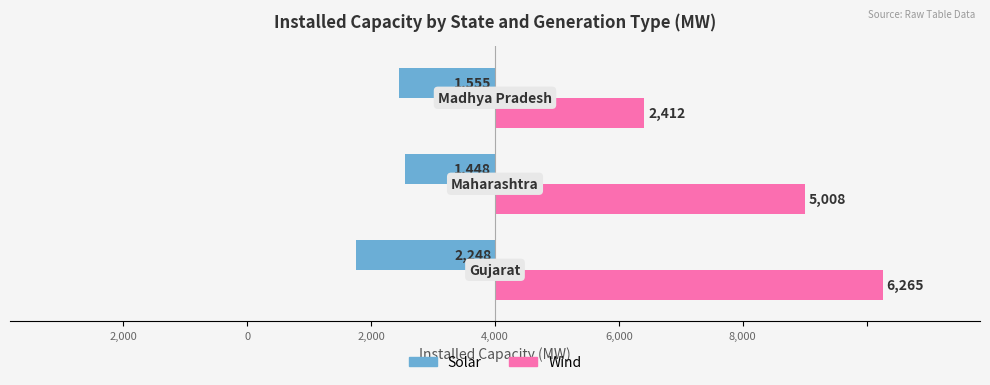

What is the value of the Wind bar at the 1st from the left?

6265